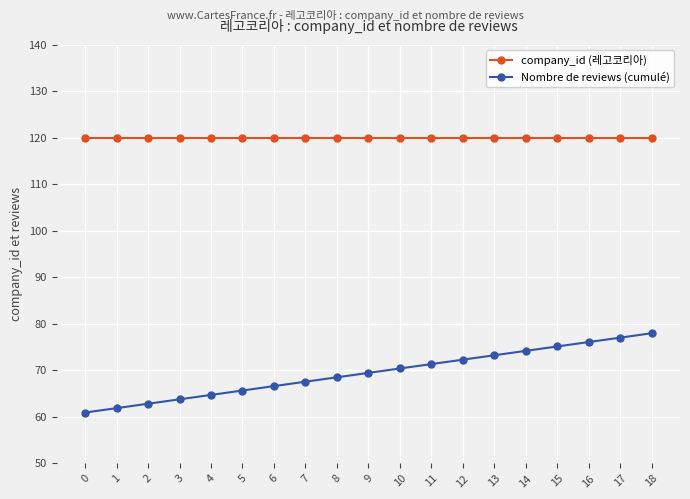

The company_id (레고코리아) series shows 120.0 at 6. True or false?

True